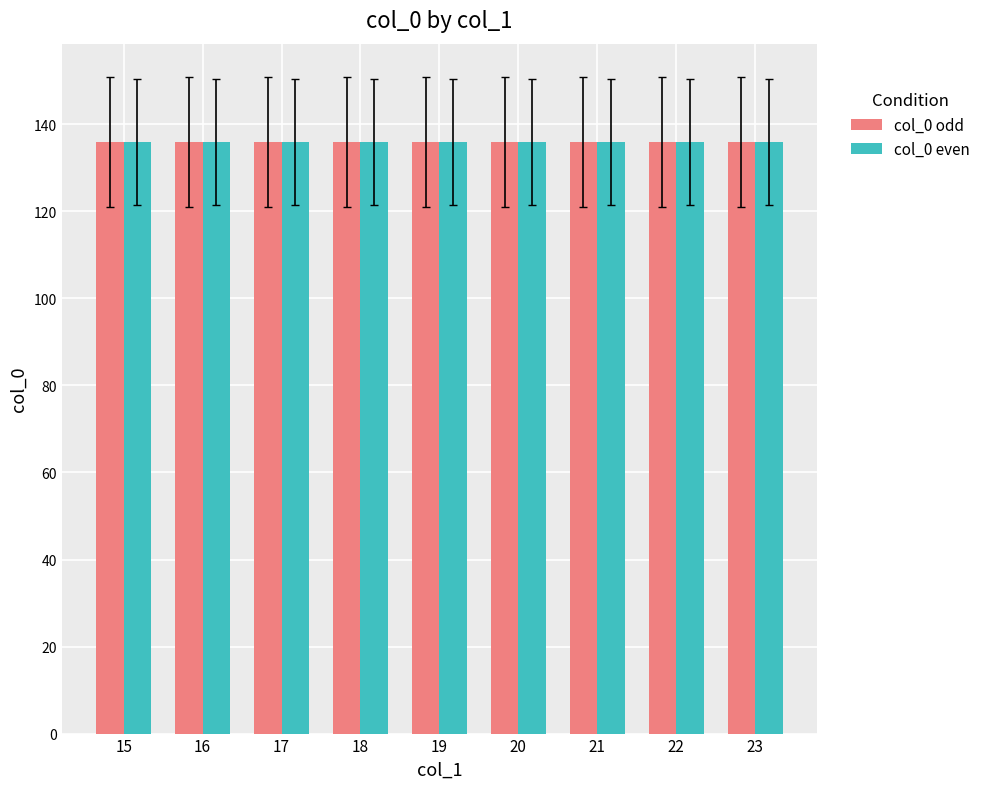

What is the difference between the maximum and minimum values in the col_1_mean series?

8